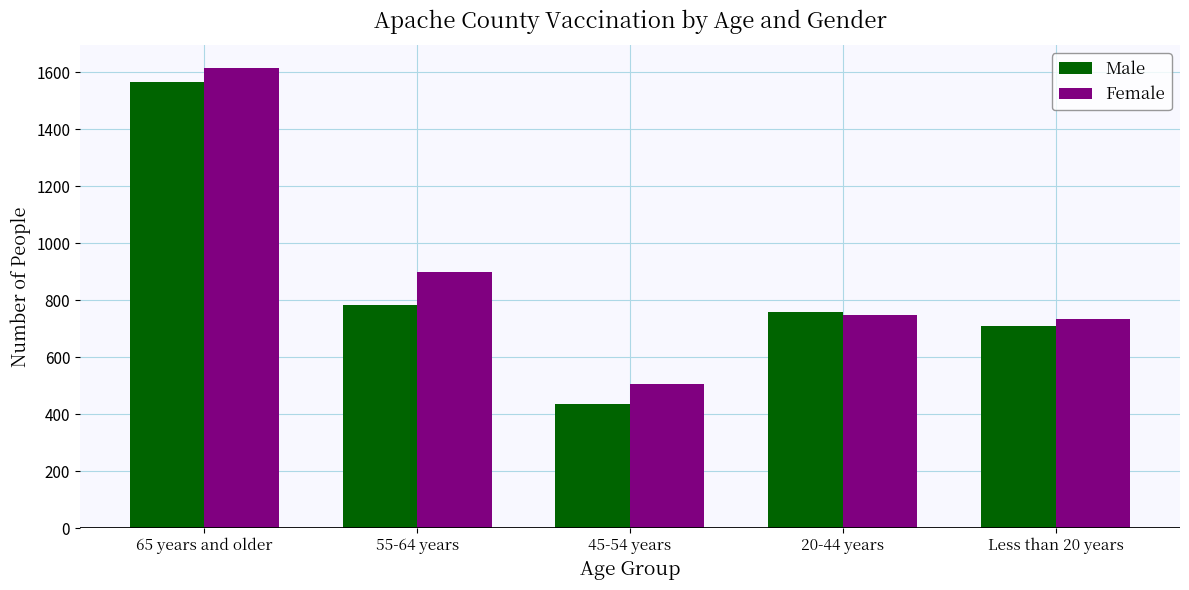

Is the value of Female at 55-64 years greater than the value of Male at 55-64 years?

Yes